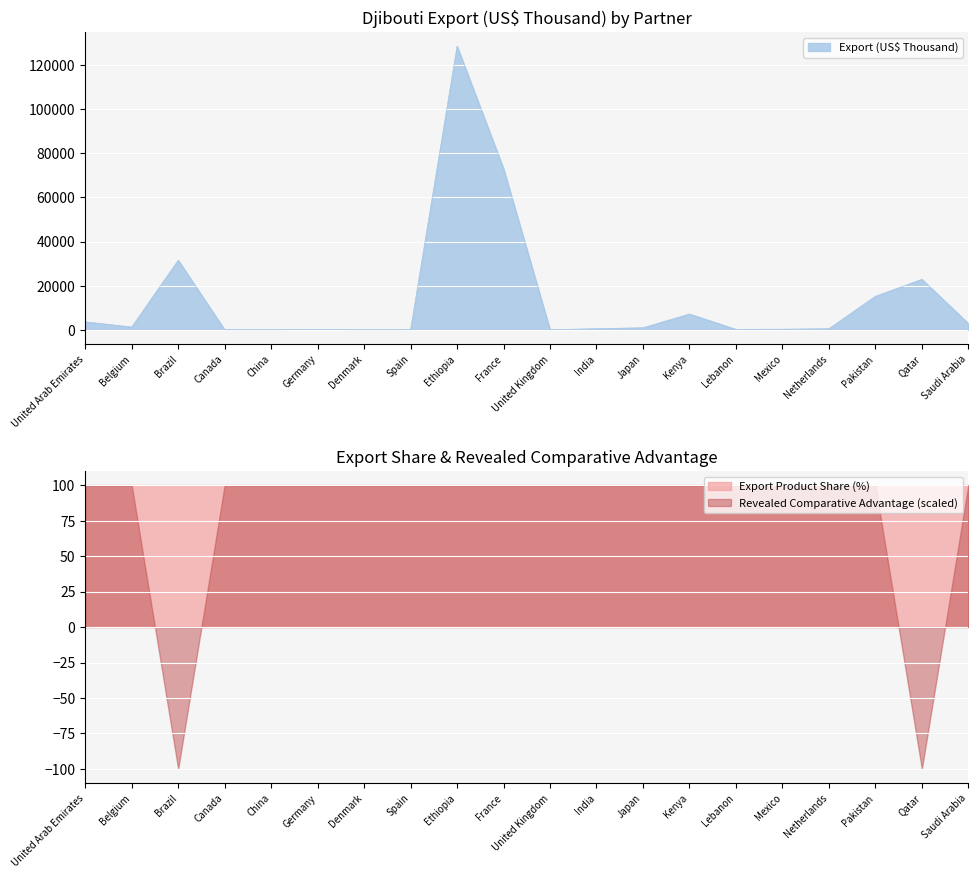

At which label is Export (US$ Thousand) closest to 64281?

France